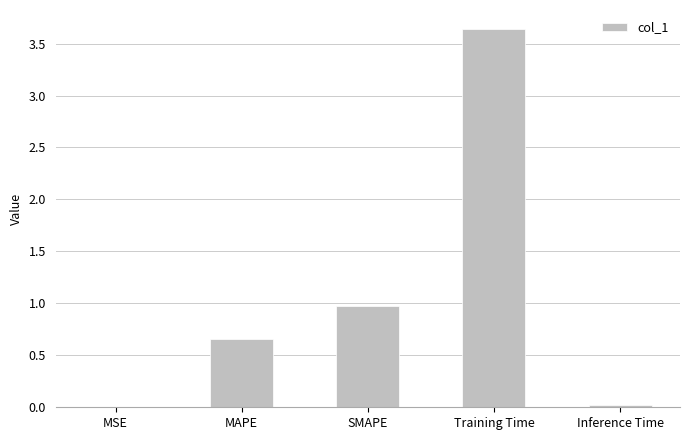

At which category does the chart reach its peak across all series?

Training Time